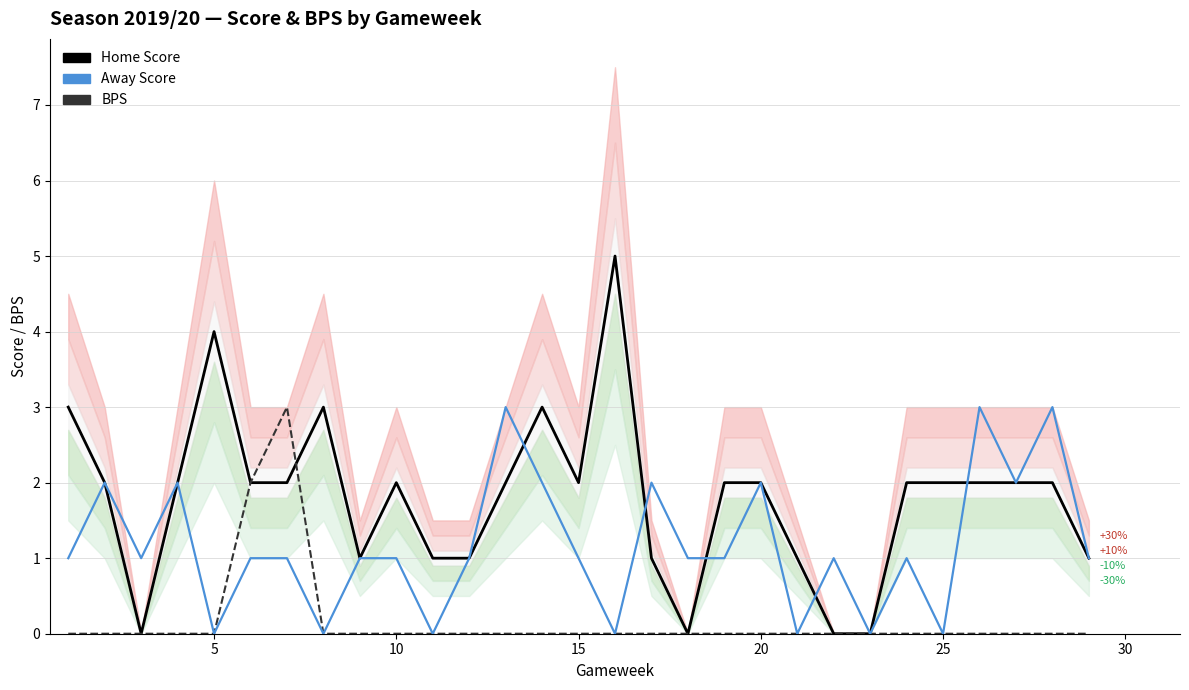

True or false: Away Score has more than 0 points higher than both neighbors.

True